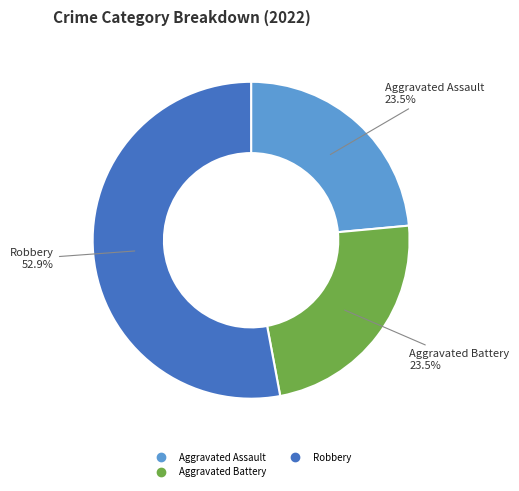

Is there any slice that represents more than half of the pie?

Yes